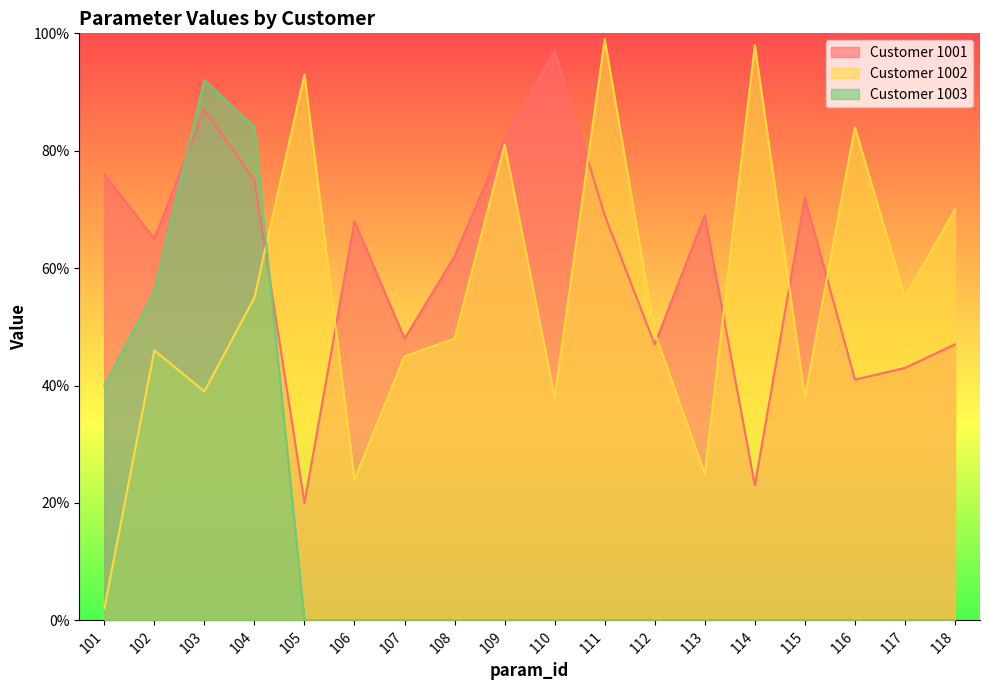

Rank the categories by Customer 1002 value from lowest to highest.

101, 106, 113, 110, 115, 103, 107, 102, 108, 112, 104, 117, 118, 109, 116, 105, 114, 111